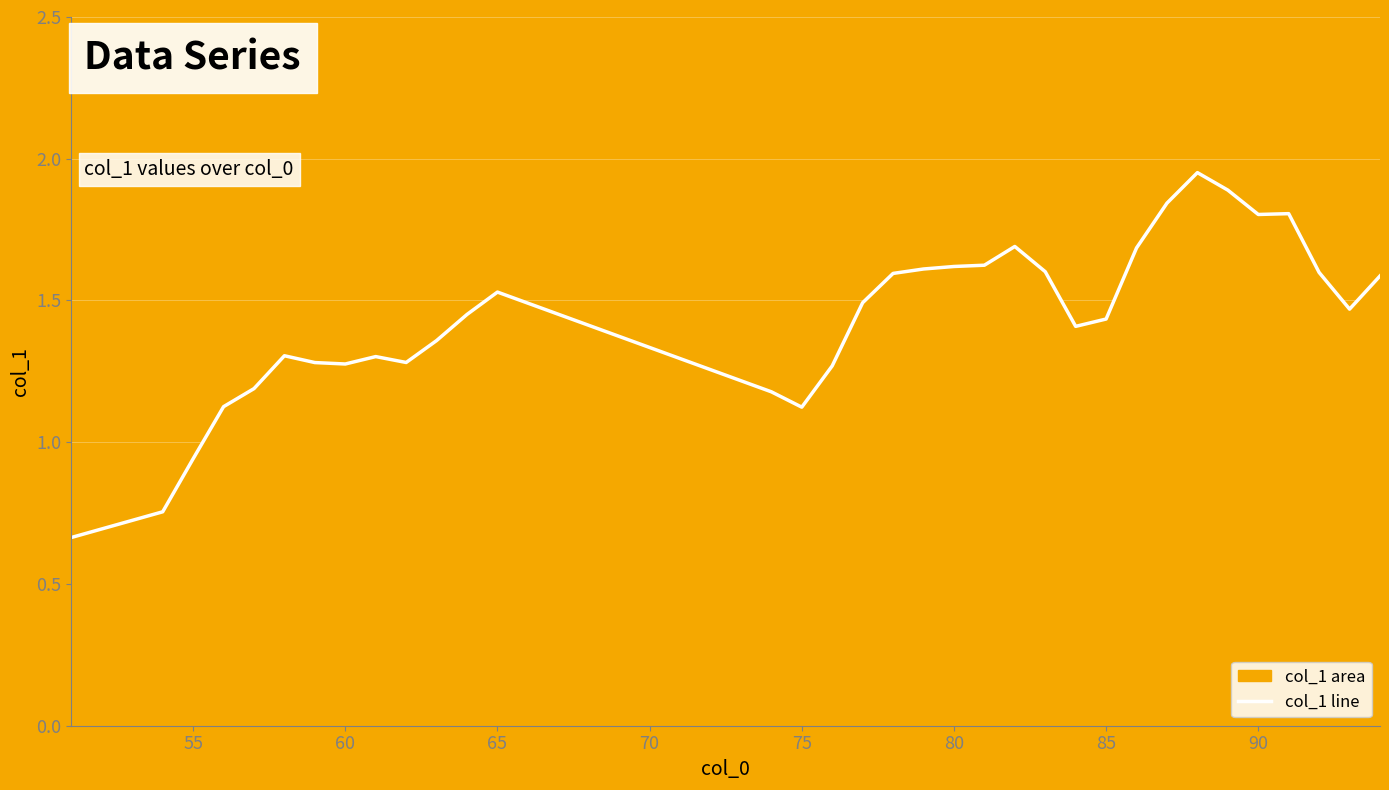

Where is the data nearest to the value 1?

55